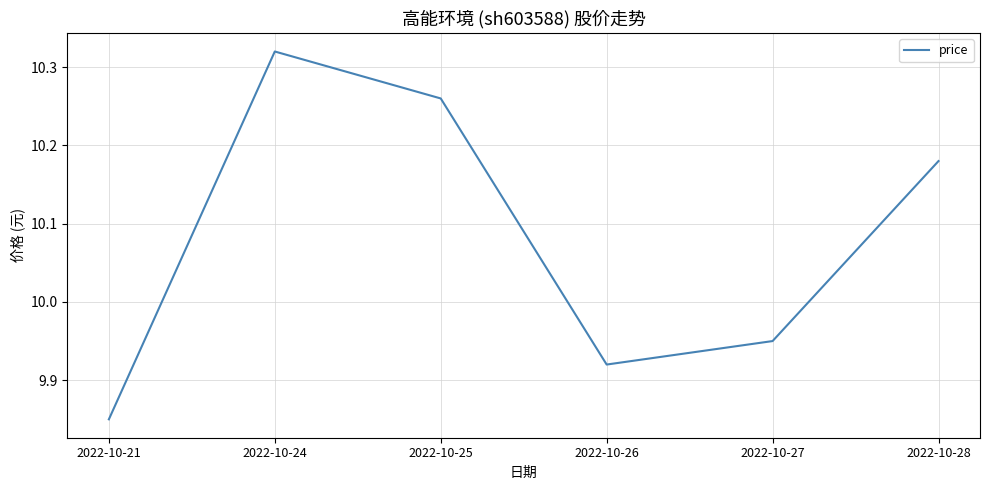

The chart shows a value of 15.6 at 2022-10-26. True or false?

False